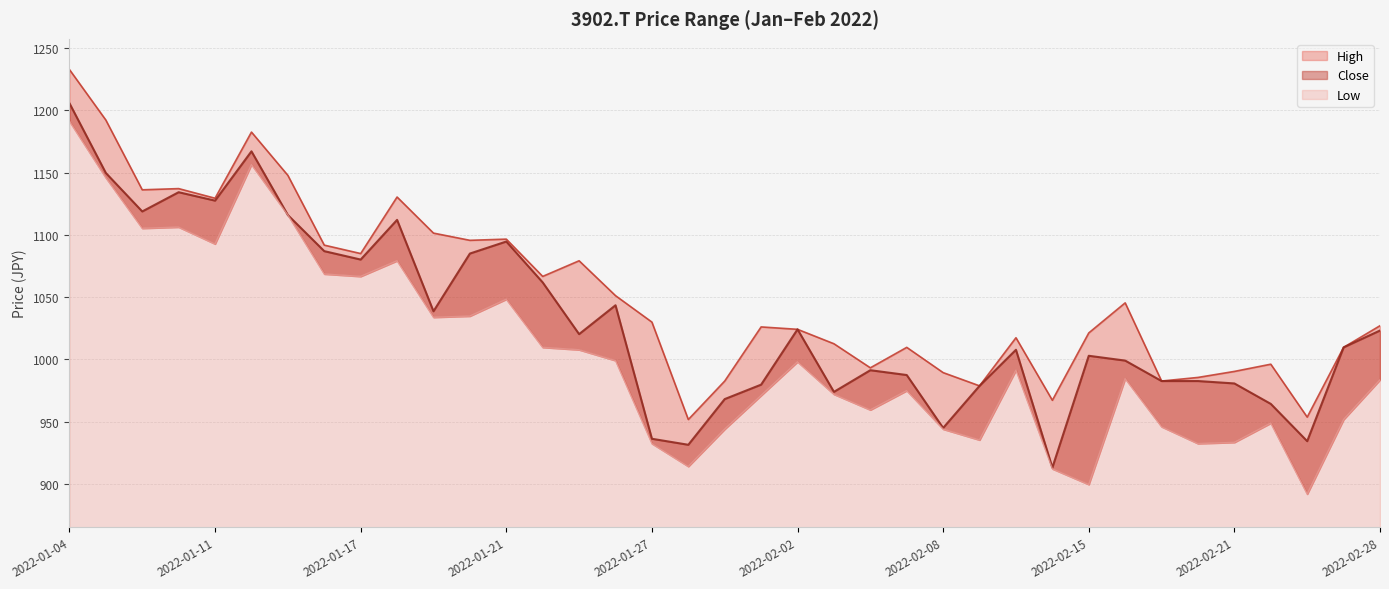

At which category is the sum across all series the highest?

2022-01-04